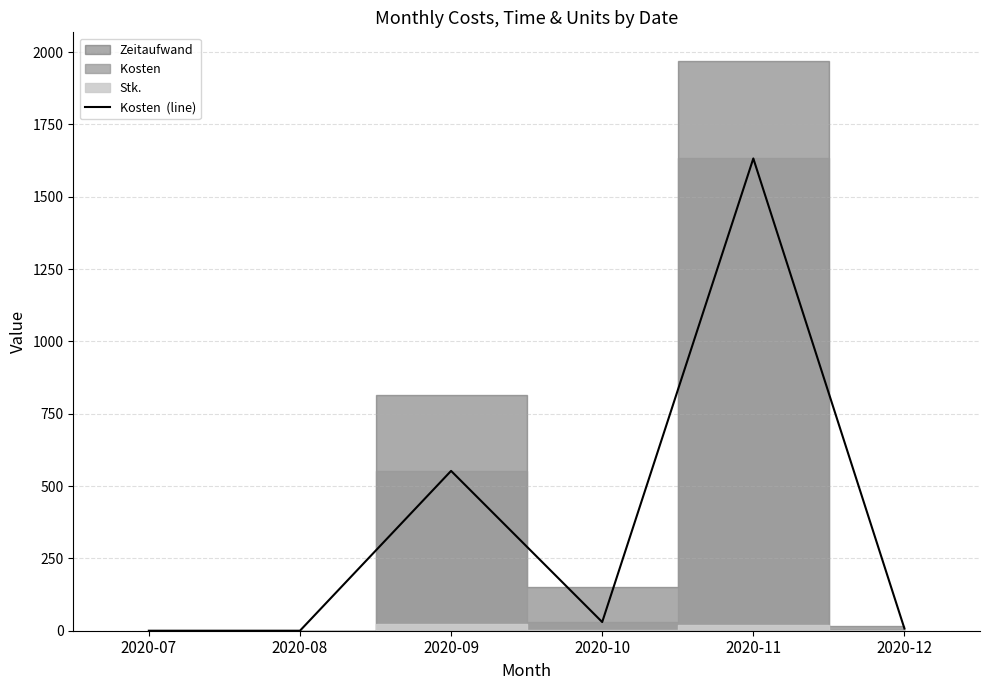

True or false: the data shows 0.0 at 2020-08.

True